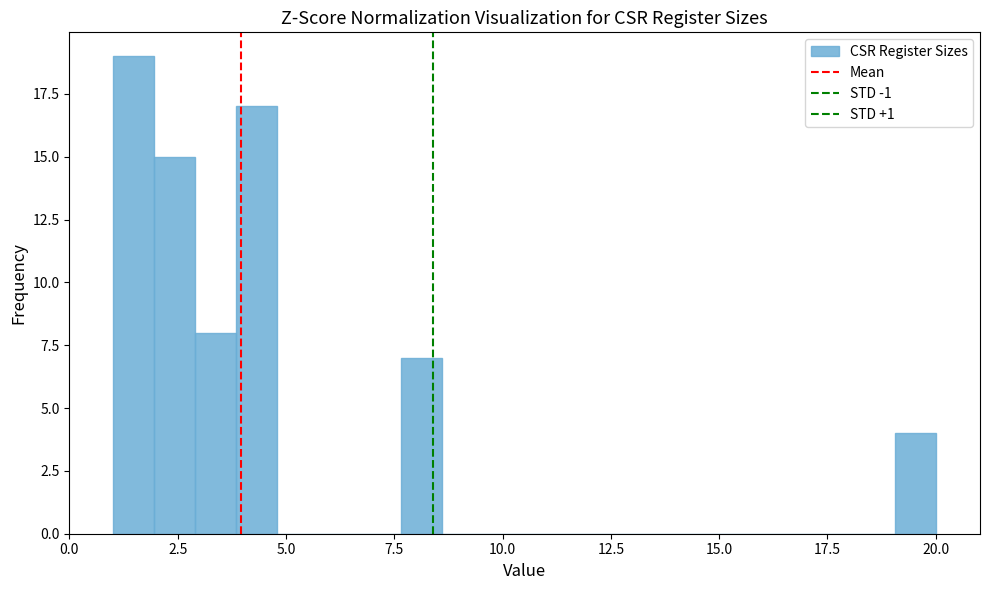

Read against the x-axis, roughly where is the centre of the tallest bar?

1.5